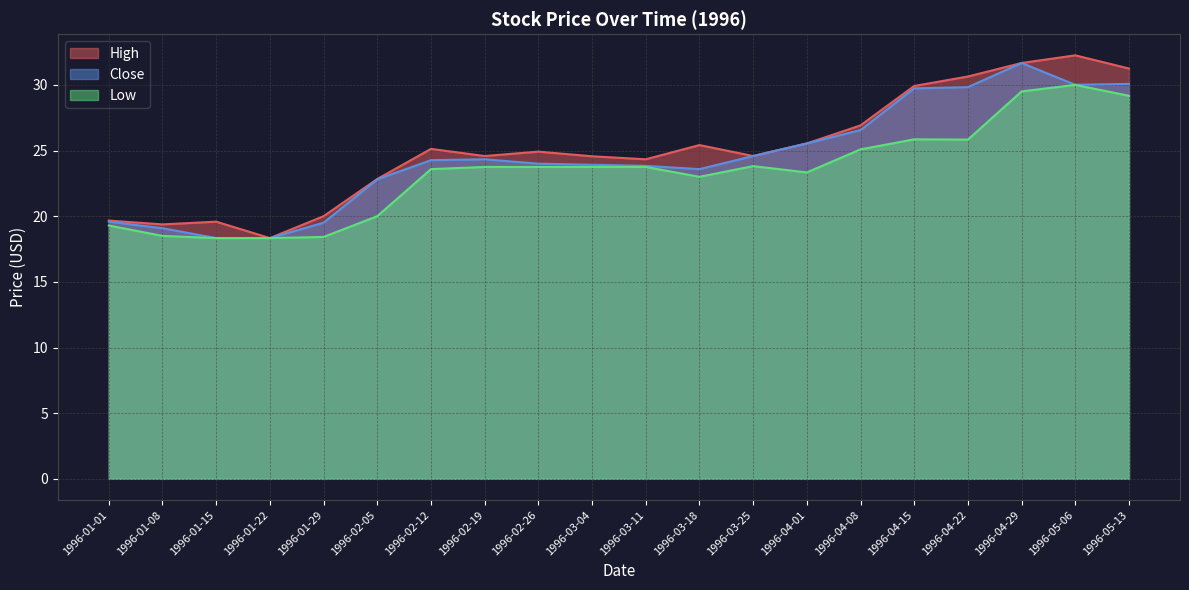

List the series in order of their overall mean, highest first.

High, Close, Low